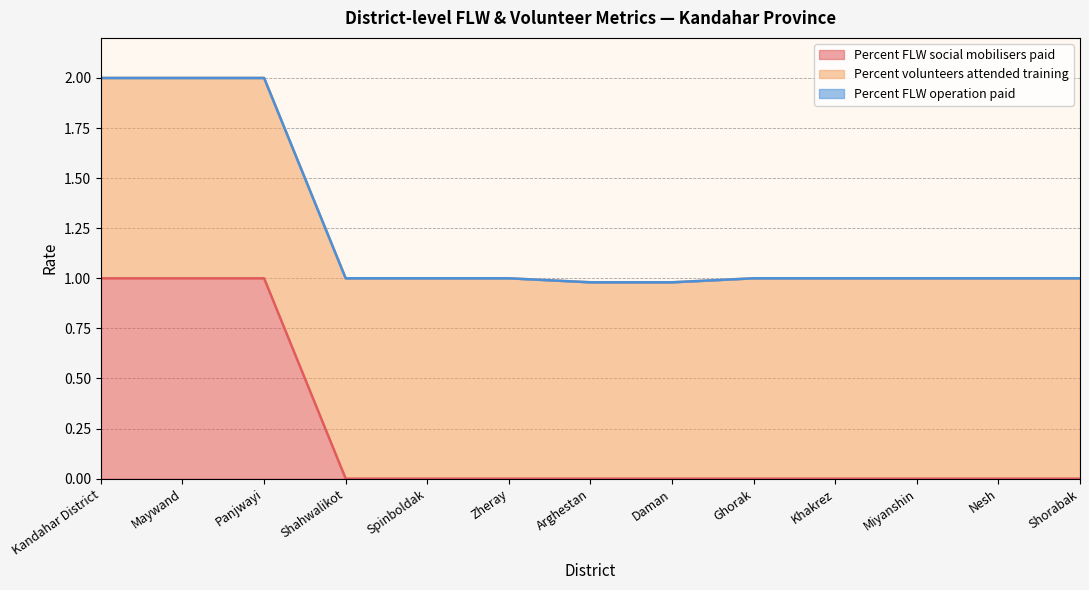

True or false: Percent FLW social mobilisers paid and Percent FLW operation paid intersect in this chart.

False